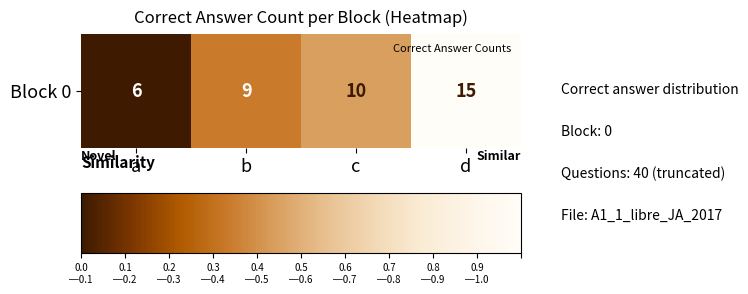

What is the sum of all values?

1.8